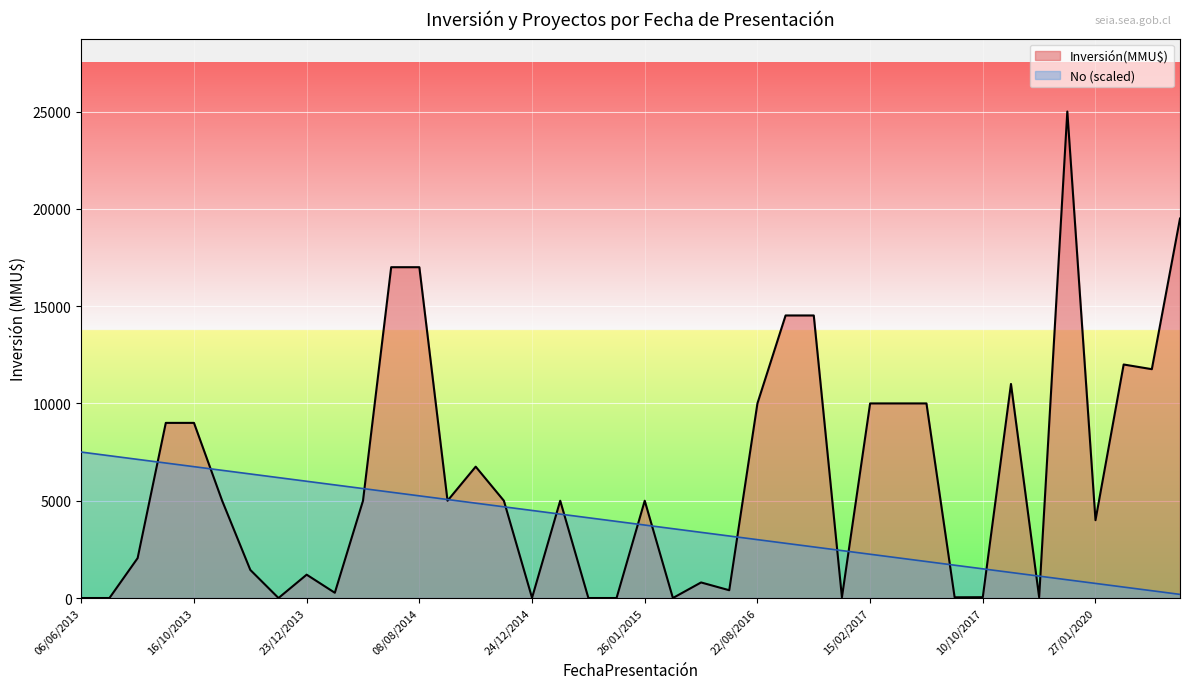

List the series in order of their peak value, highest first.

Inversión(MMU$), No (scaled)